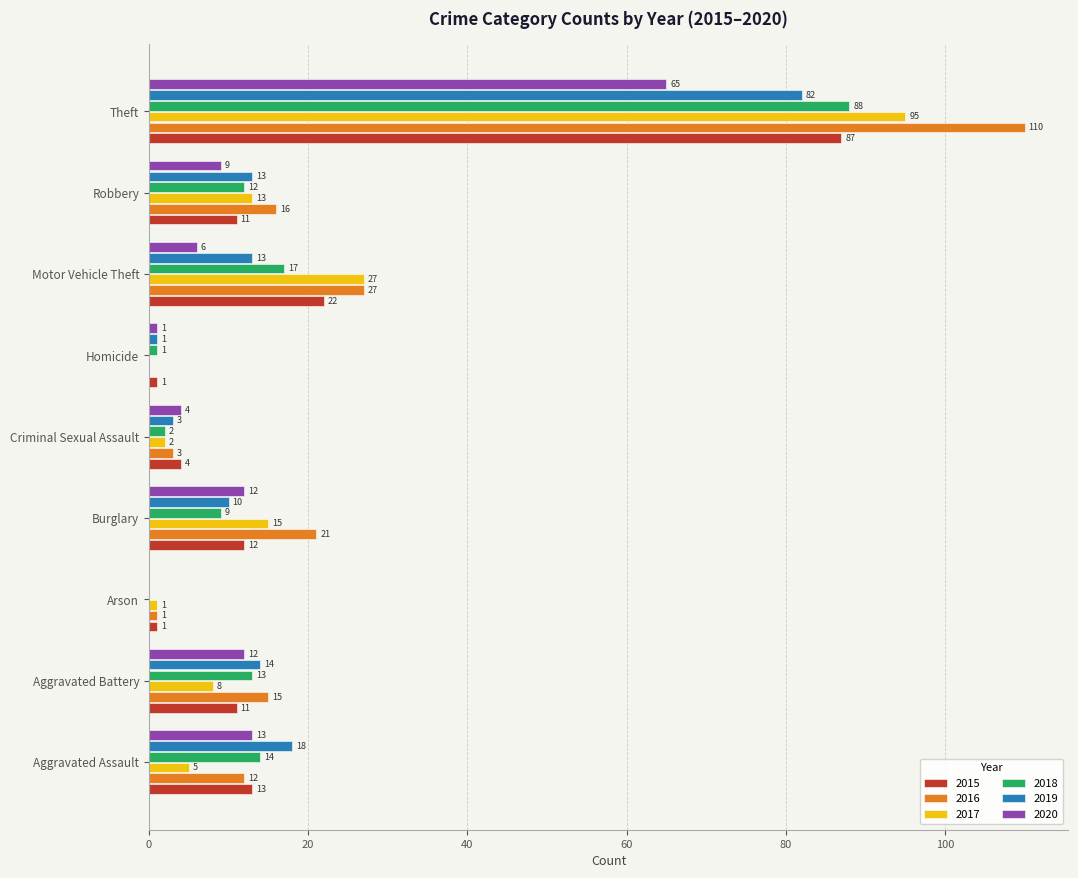

What is the total value across all series at Theft?

527